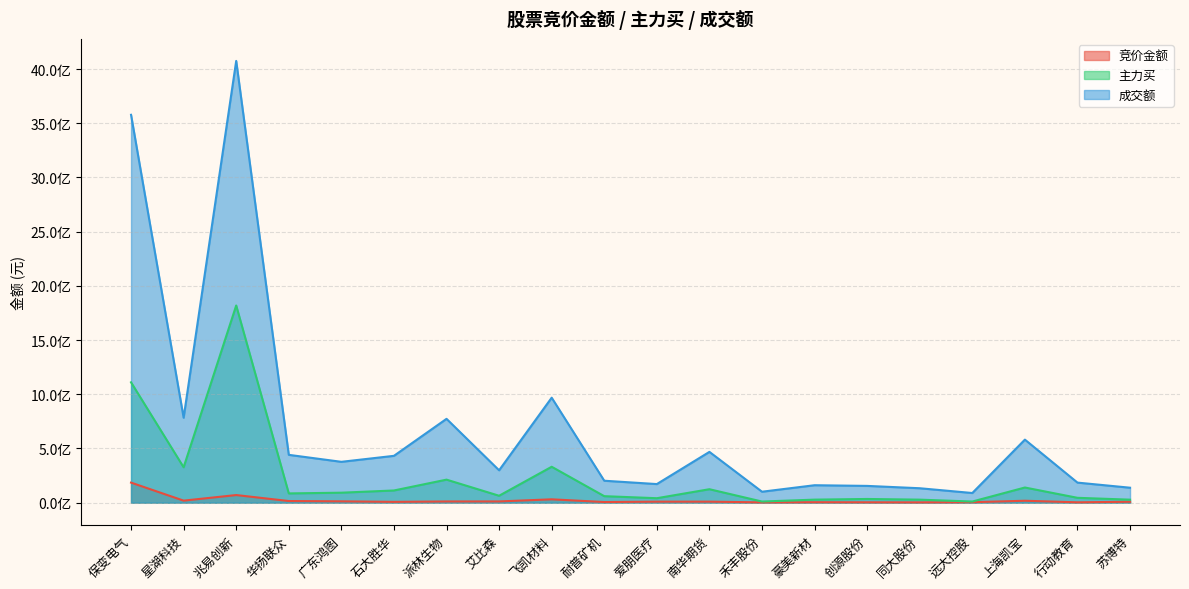

Reading right to left, what are all the values shown in this chart?

竞价金额: 8303420	3049850	17515720	4231107	2625060	3257890	4023000	2431268	9228538	9143870	5682350	30632032	11205036	10968125	7209457	12150459	14909250	70010155	18542300	184811032
主力买: 27443526	44544727	139620715	10266826	27656465	33866412	27807750	10273788	123884379	40871534	59712694	331006546	63579309	212212528	112257066	91815449	85157110	1818757211	326304934	1110223677
成交额: 137752933	184850928	581318053	88859244	132915647	154510620	160768671	100777158	468273246	171314366	202190014	968196829	298417176	773162833	431858629	376617374	441009775	4075074495	783629878	3577989265